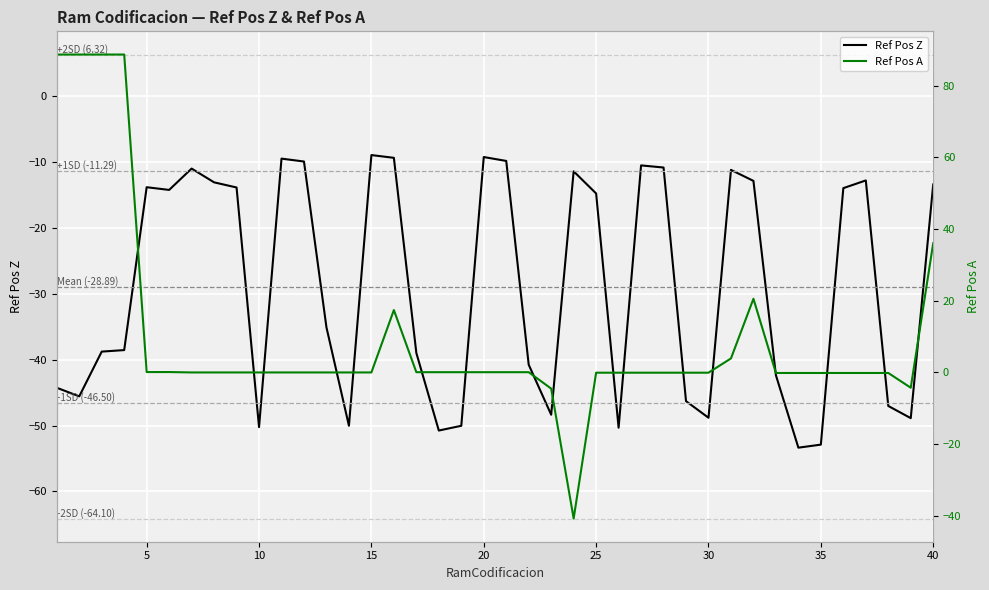

The value of Ref Pos Z at 20 is -2.2. True or false?

False